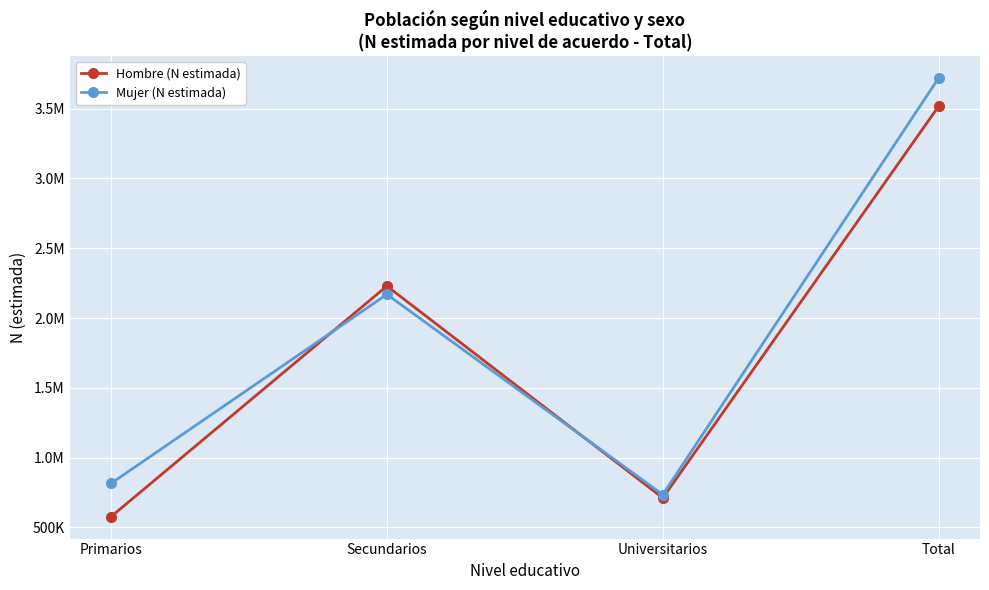

What are all the series names shown in the legend?

Hombre (N estimada), Mujer (N estimada)